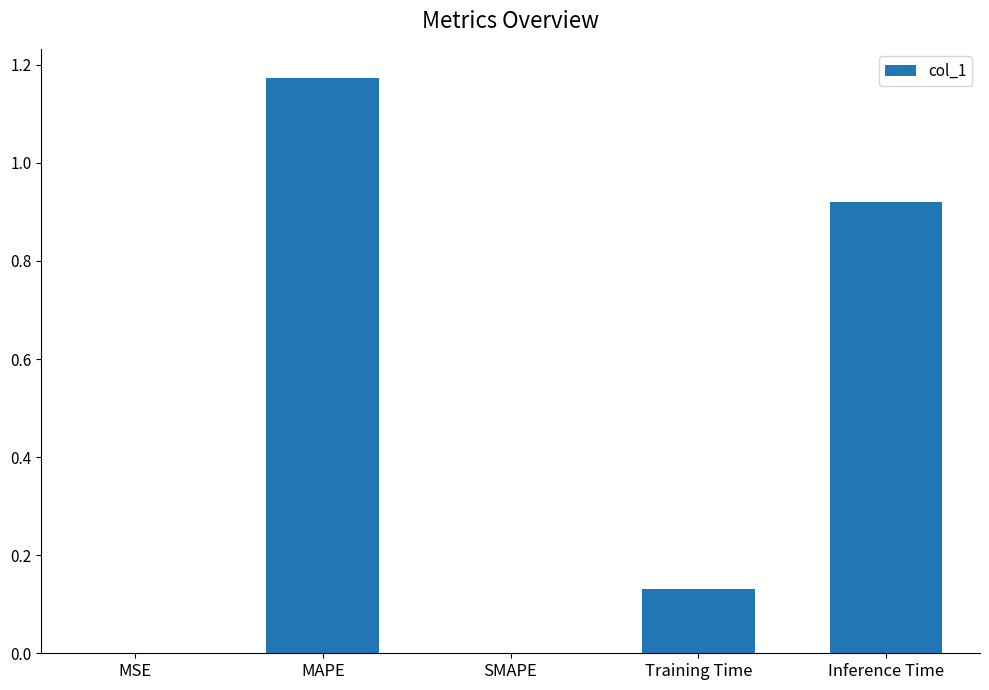

What is the sum of all values?

2.2